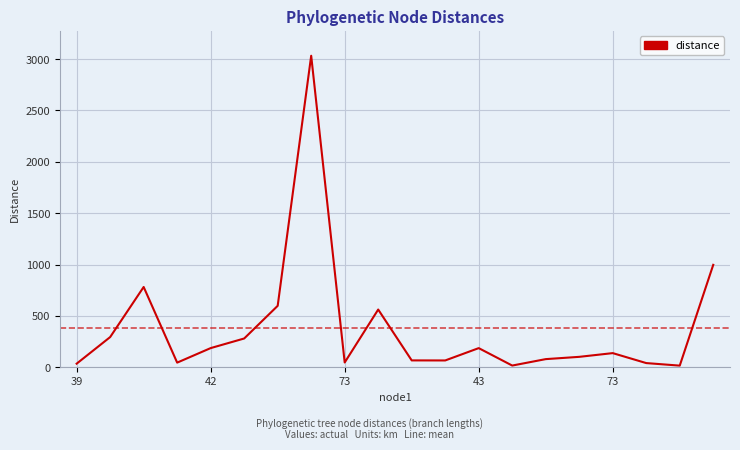

What is the difference between the maximum and minimum values?

3017.0